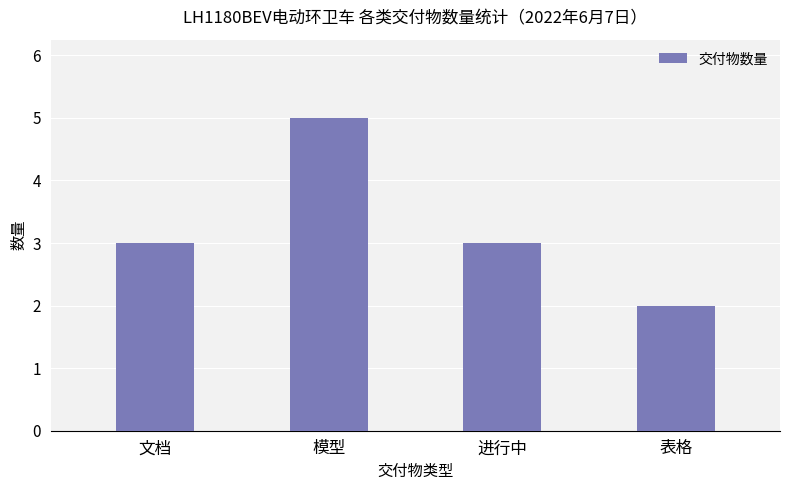

What is the sum of the values at 表格 and 模型?

7